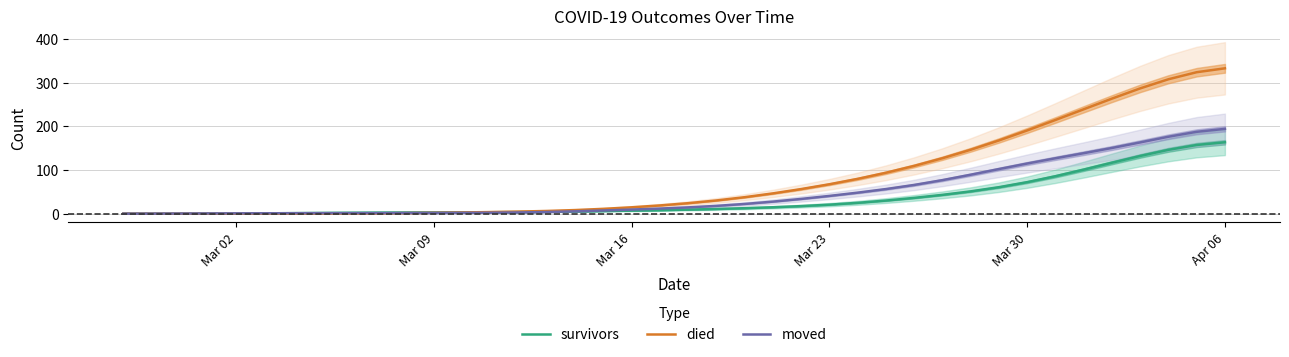

At how many categories does at least one series exceed 257?

5